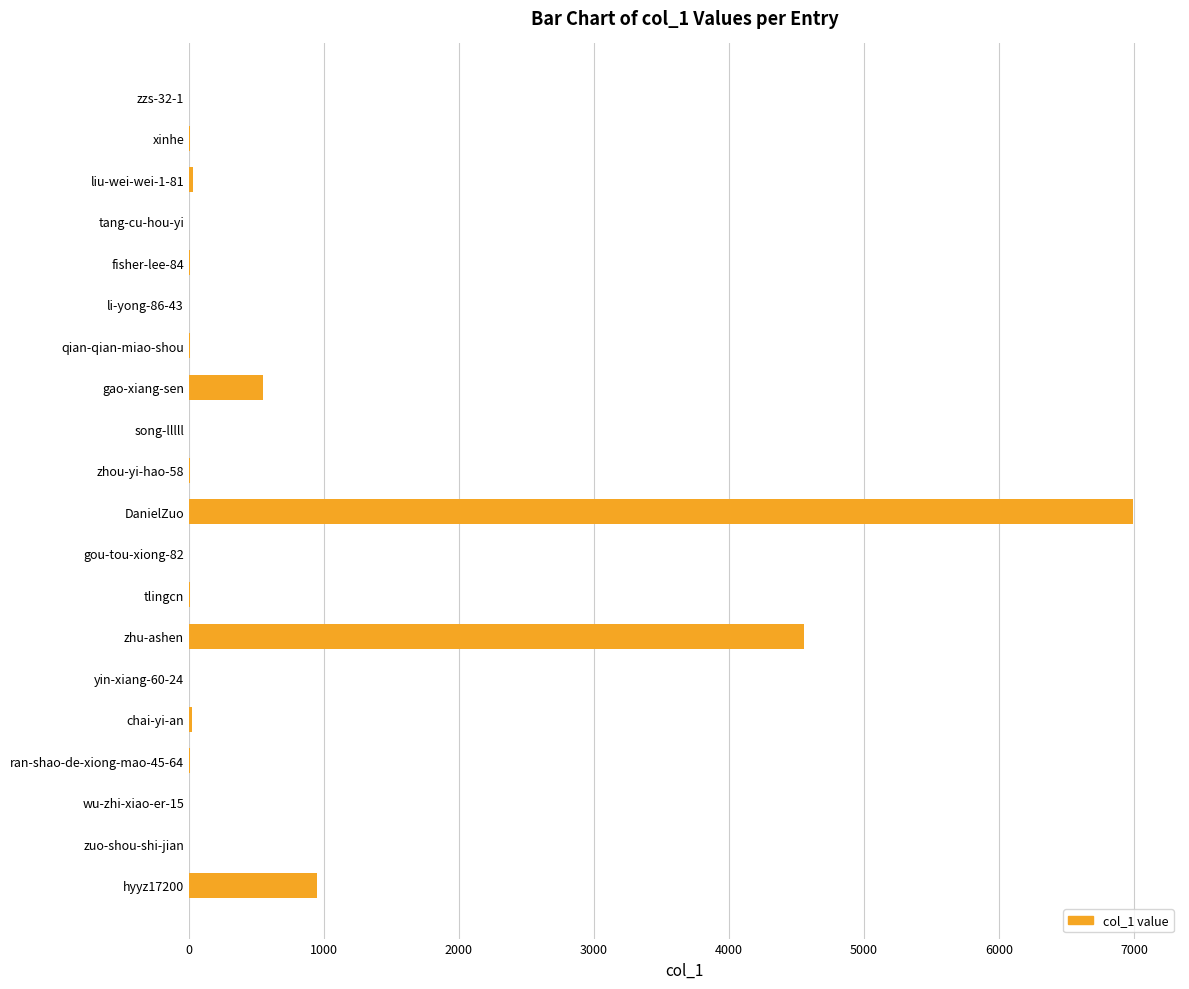

At which label is the value closest to 3496?

zhu-ashen